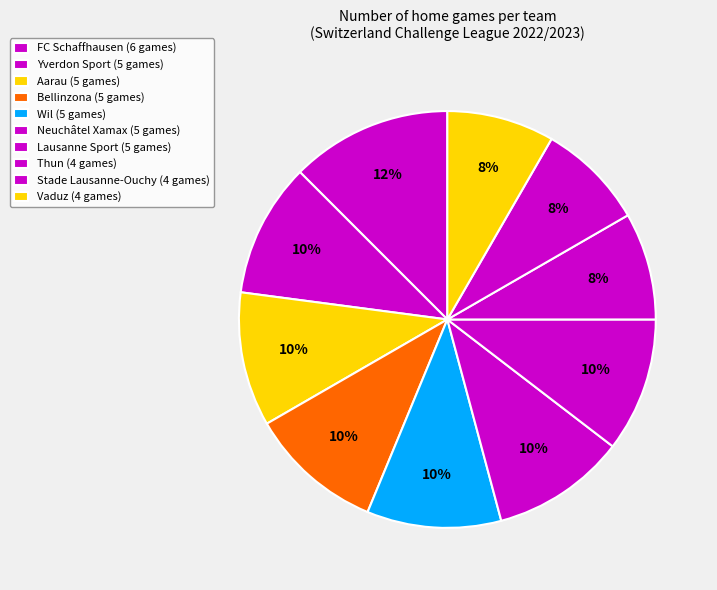

Rank the categories by value from highest to lowest.

FC Schaffhausen, Yverdon Sport, Aarau, Bellinzona, Wil, Neuchâtel Xamax, Lausanne Sport, Thun, Stade Lausanne-Ouchy, Vaduz